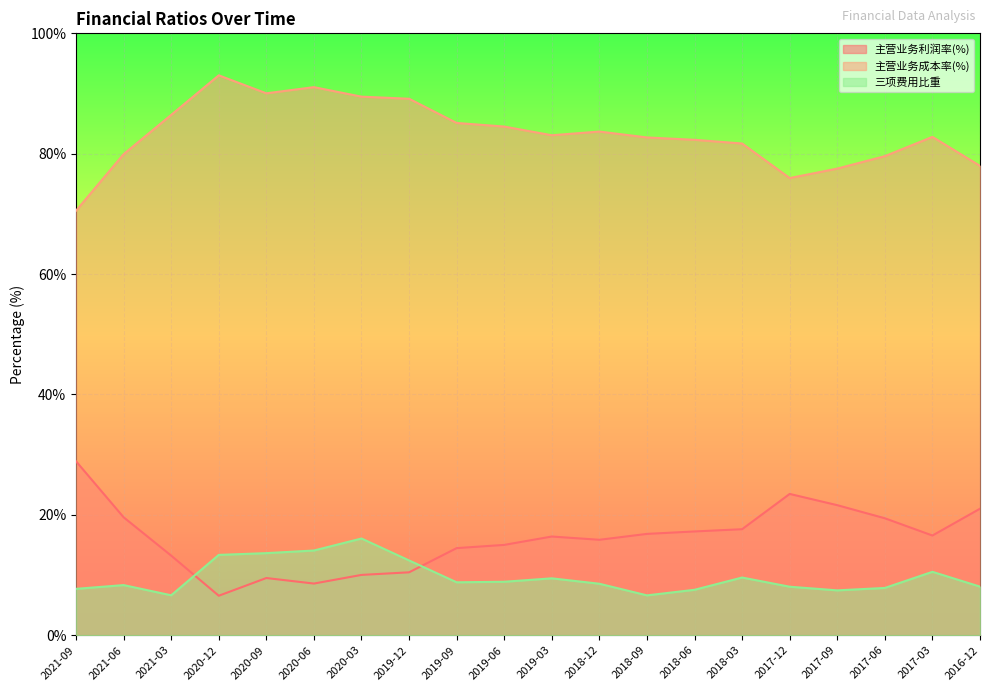

Where is the first local maximum for 主营业务利润率(%)?

2020-09